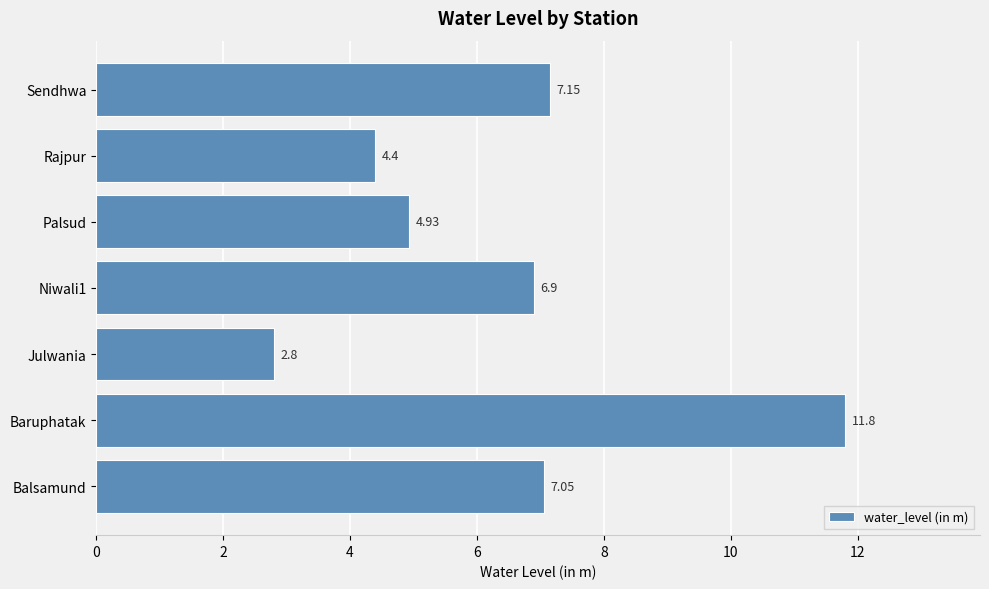

What is the change in value from Baruphatak to Rajpur?

-7.4